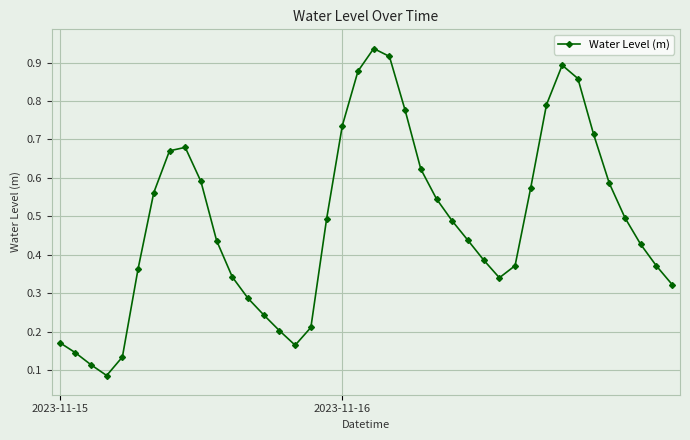

What is the sum of all values?

19.4